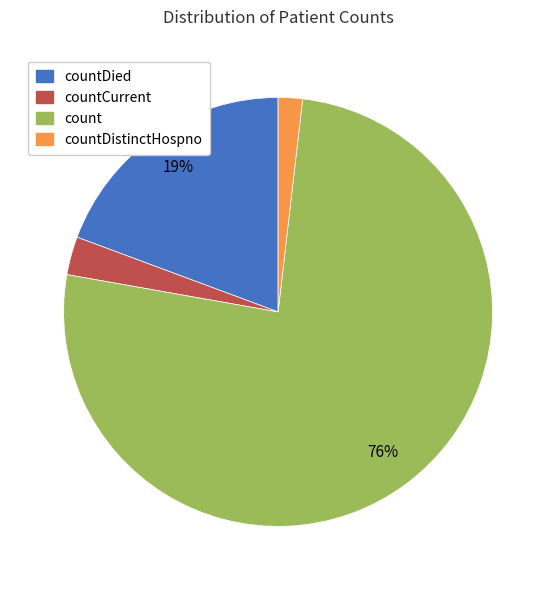

Combined, do count and countDistinctHospno account for over 50%?

Yes